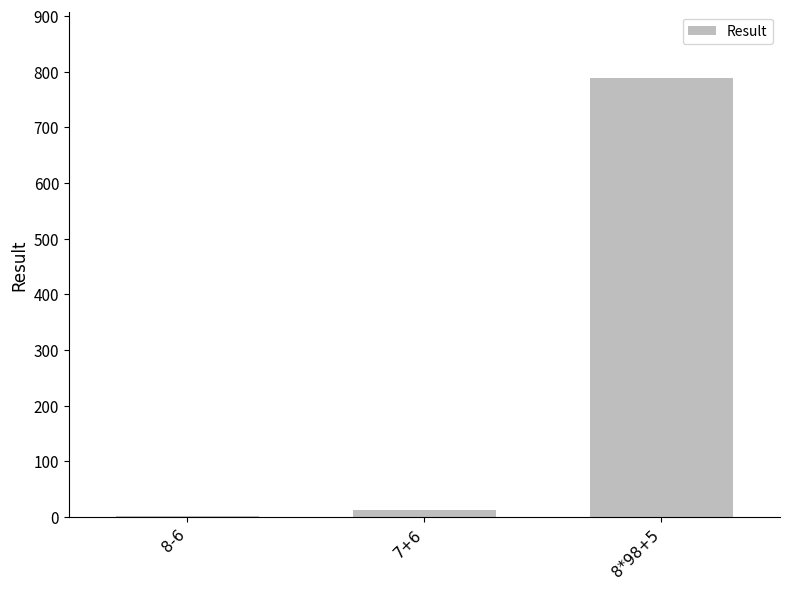

The value at 8*98+5 is 789. True or false?

True